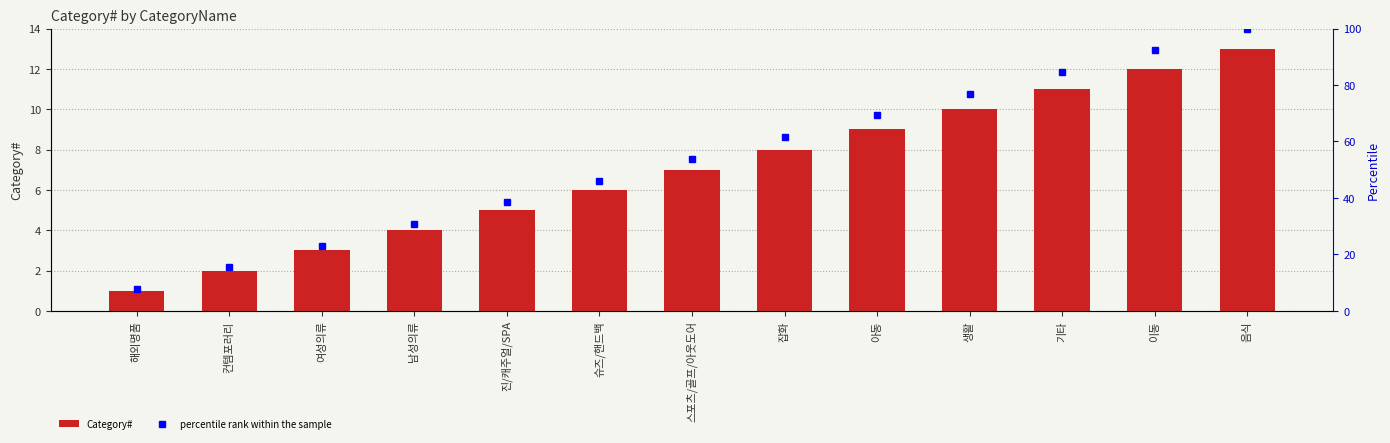

What is the sum of all Category# values?

91